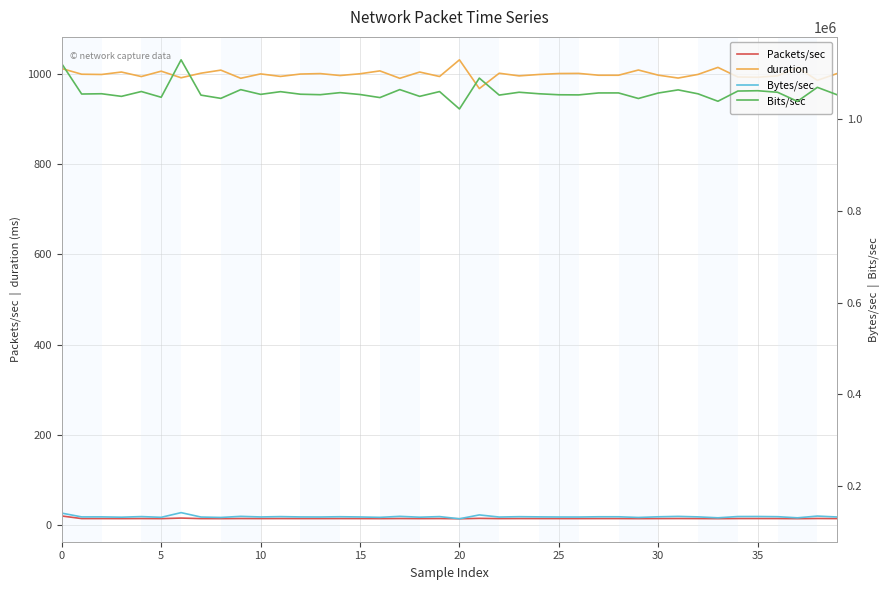

True or false: Packets/sec and Bits/sec intersect in this chart.

False